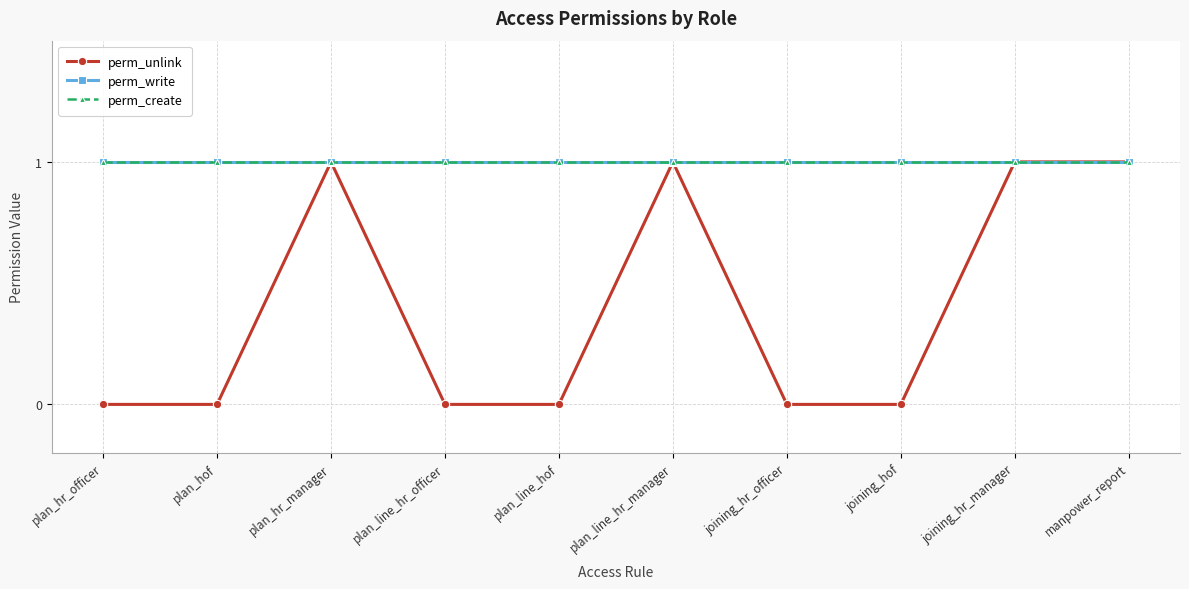

Reading left to right, list all the values displayed in this chart.

perm_unlink: plan_hr_officer=0	plan_hof=0	plan_hr_manager=1	plan_line_hr_officer=0	plan_line_hof=0	plan_line_hr_manager=1	joining_hr_officer=0	joining_hof=0	joining_hr_manager=1	manpower_report=1
perm_write: plan_hr_officer=1	plan_hof=1	plan_hr_manager=1	plan_line_hr_officer=1	plan_line_hof=1	plan_line_hr_manager=1	joining_hr_officer=1	joining_hof=1	joining_hr_manager=1	manpower_report=1
perm_create: plan_hr_officer=1	plan_hof=1	plan_hr_manager=1	plan_line_hr_officer=1	plan_line_hof=1	plan_line_hr_manager=1	joining_hr_officer=1	joining_hof=1	joining_hr_manager=1	manpower_report=1